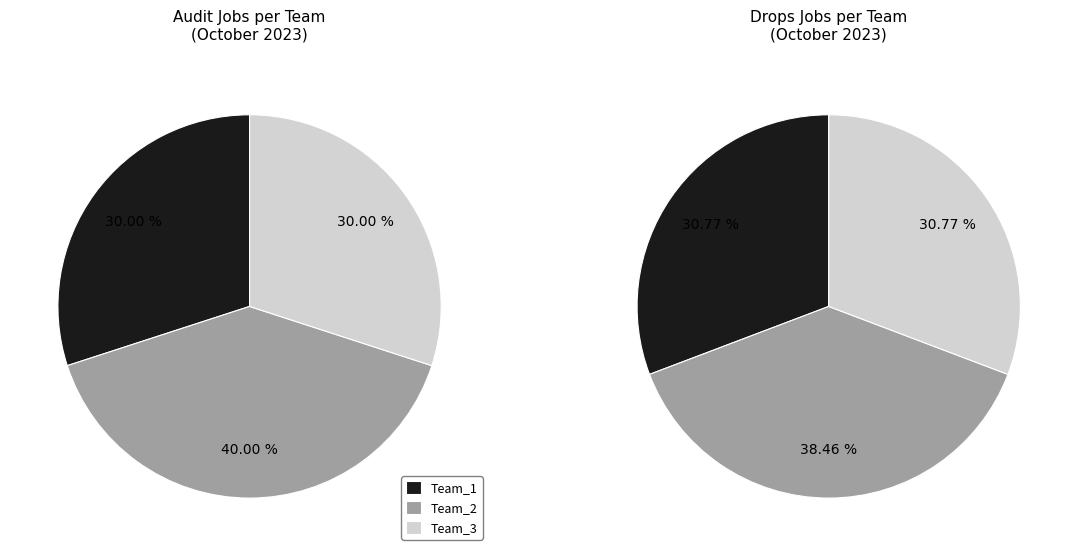

At Team_2, list the series in order from largest to smallest.

Drops, Audit